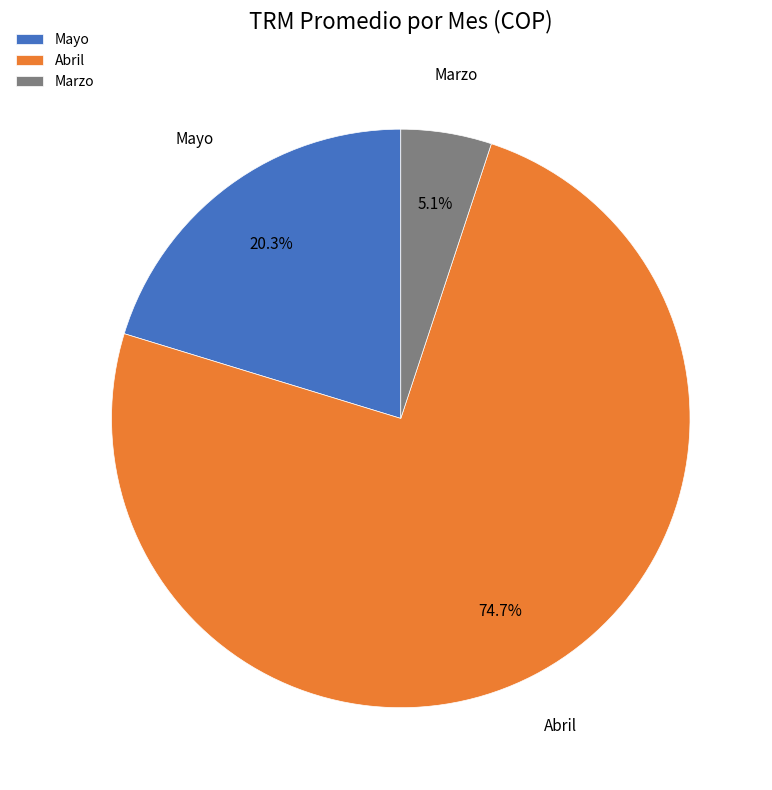

Which slice is the smallest?

Marzo